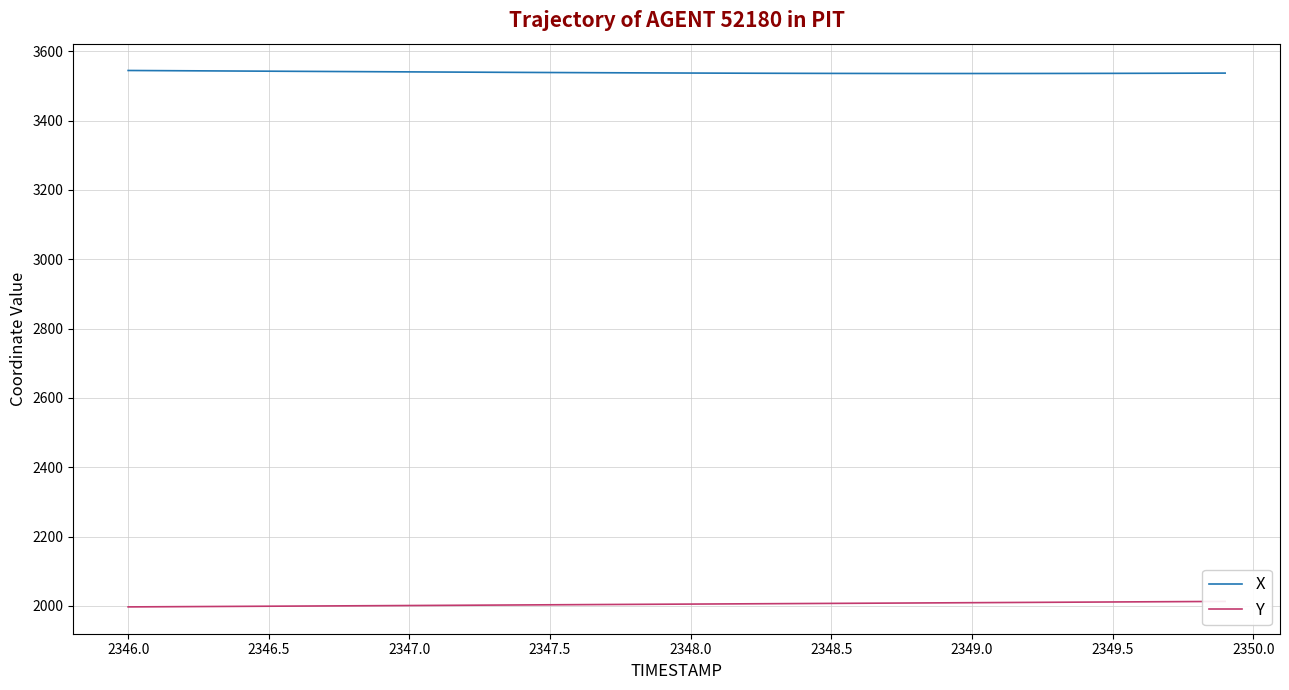

What is the highest value of the X series?

3544.7